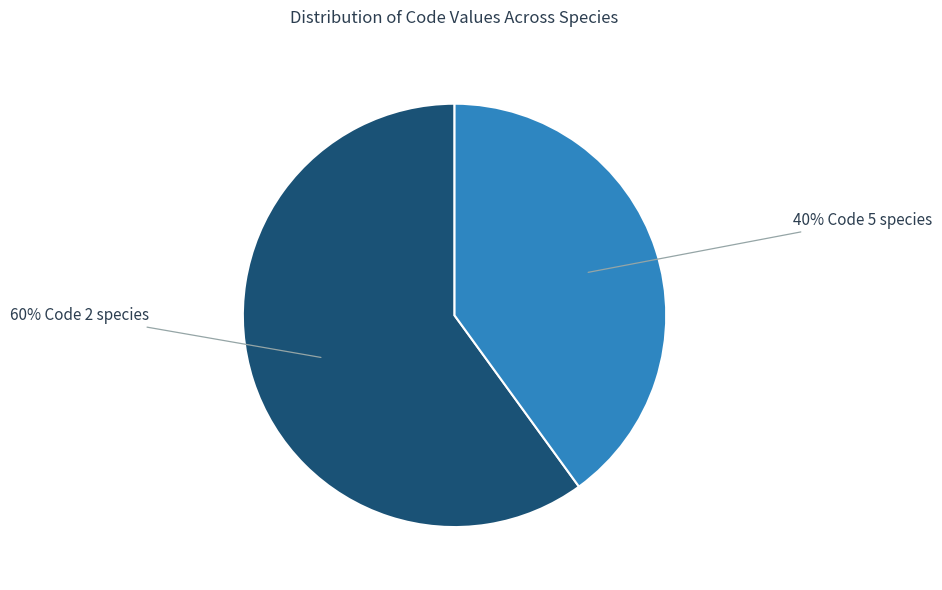

To the nearest percent, what is the difference between the largest and smallest slice percentages?

20%